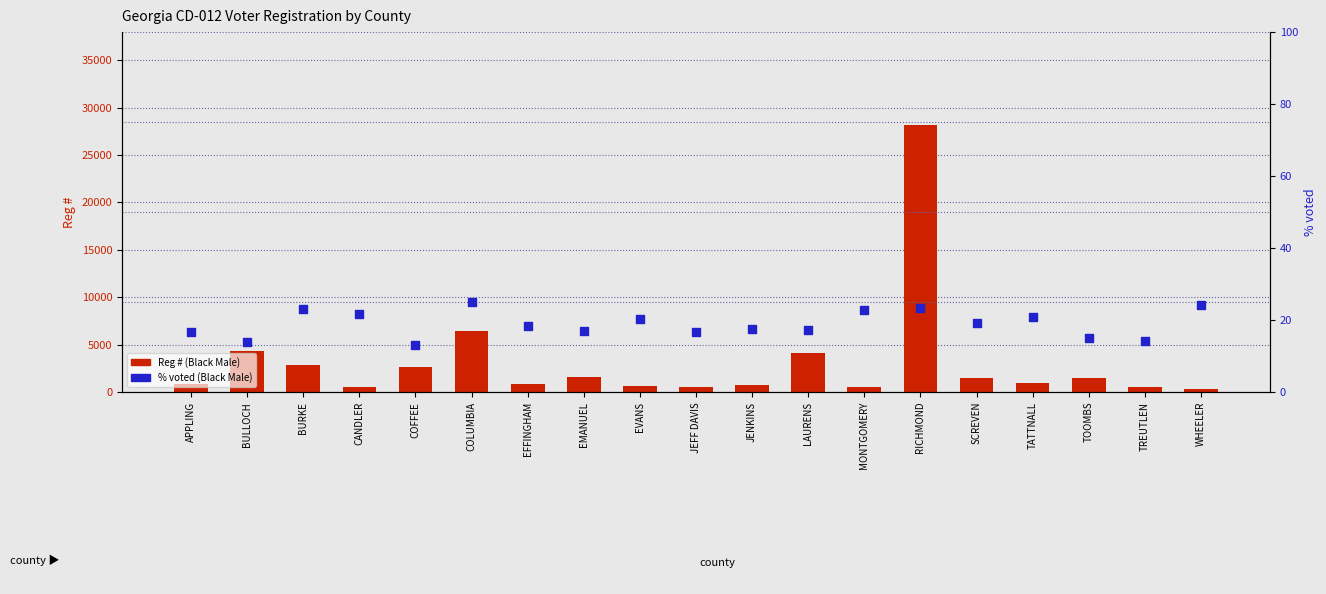

At which category is the sum across all series the highest?

RICHMOND